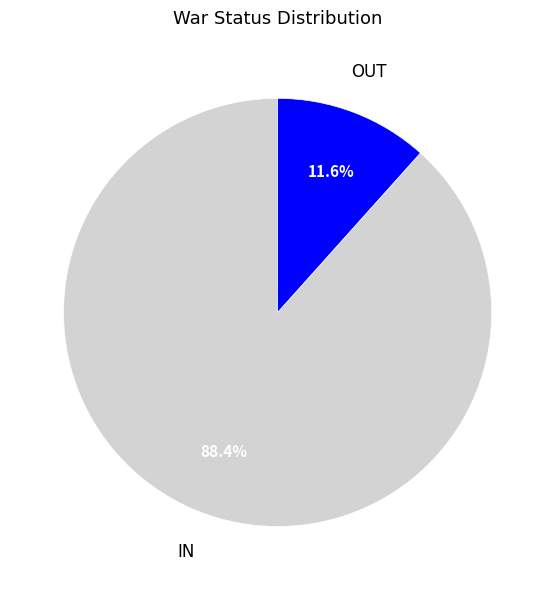

Count the number of slices in the pie.

2